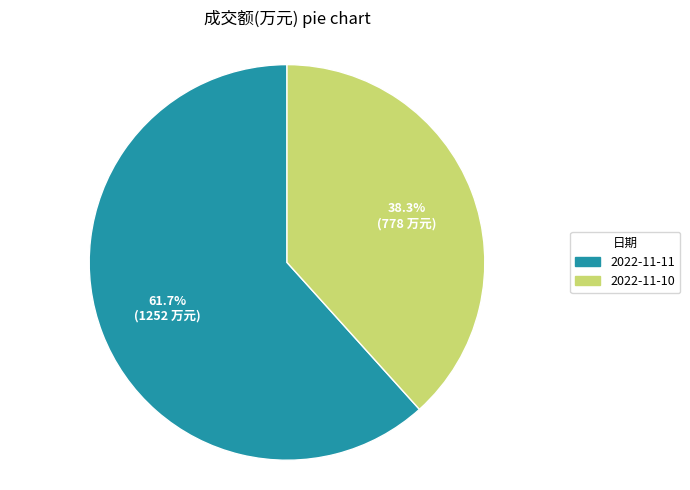

What percentage is the 2022-11-10 slice, to the nearest percent?

38%